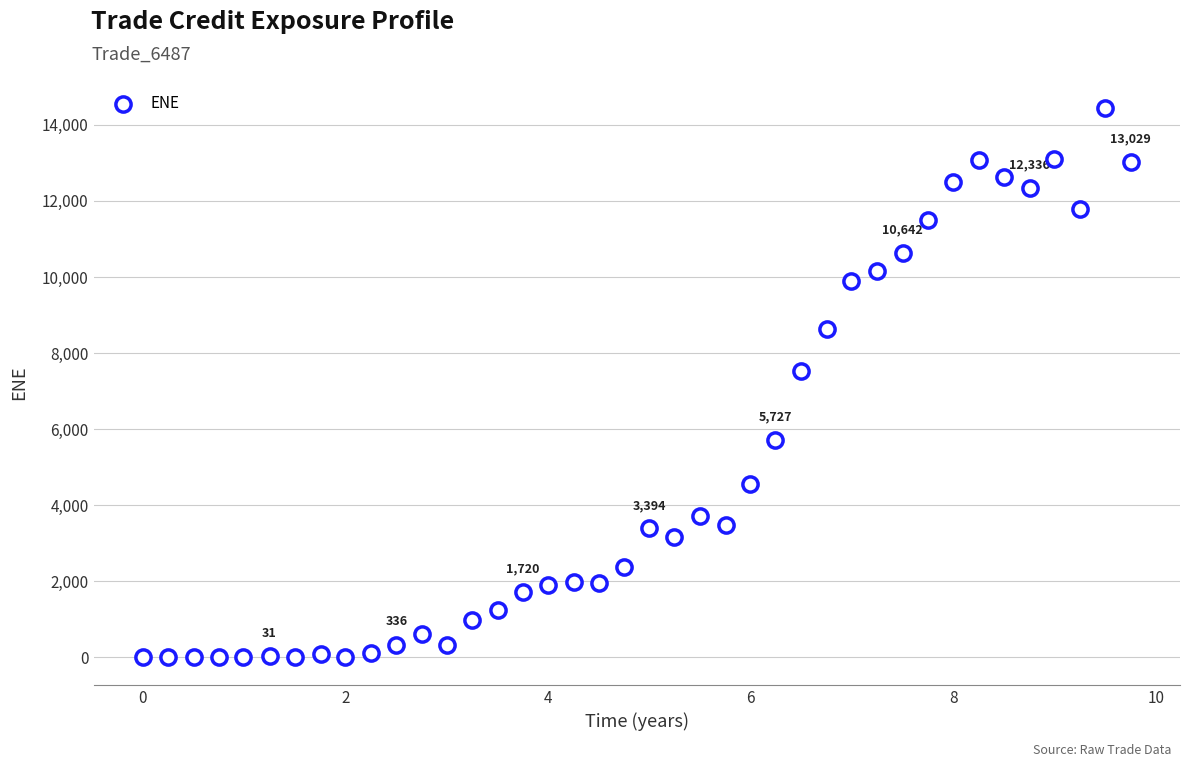

What Y value in the scatter plot is closest to 7215?

7541.5